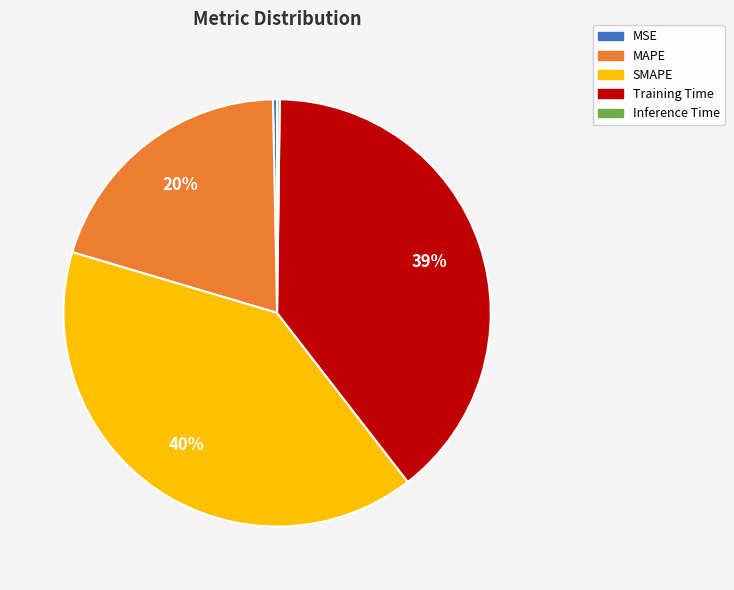

Which slice is the largest?

SMAPE